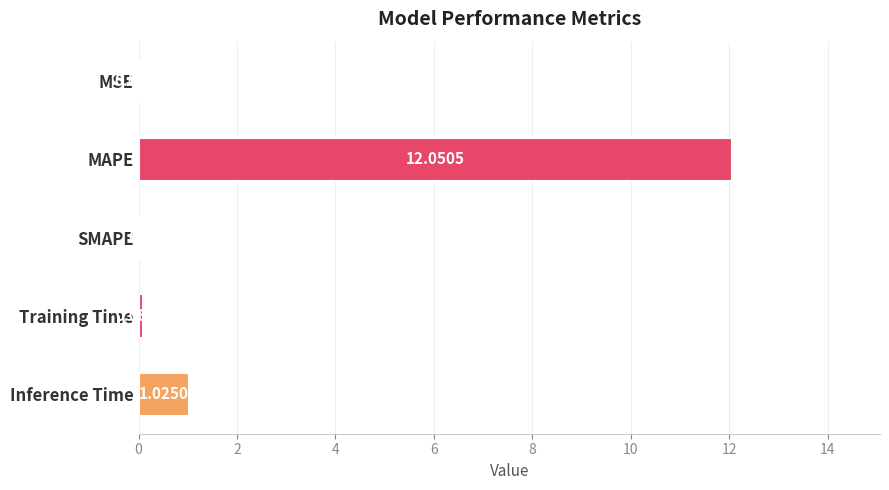

Which has a higher value, MSE or MAPE?

MAPE